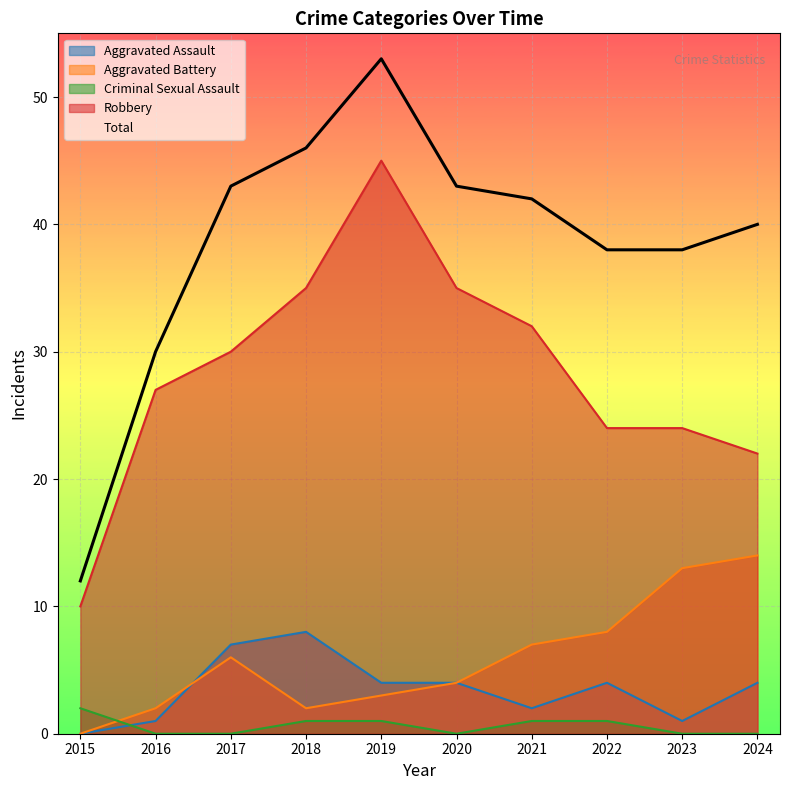

Does the chart display data point markers on the line(s)?

No